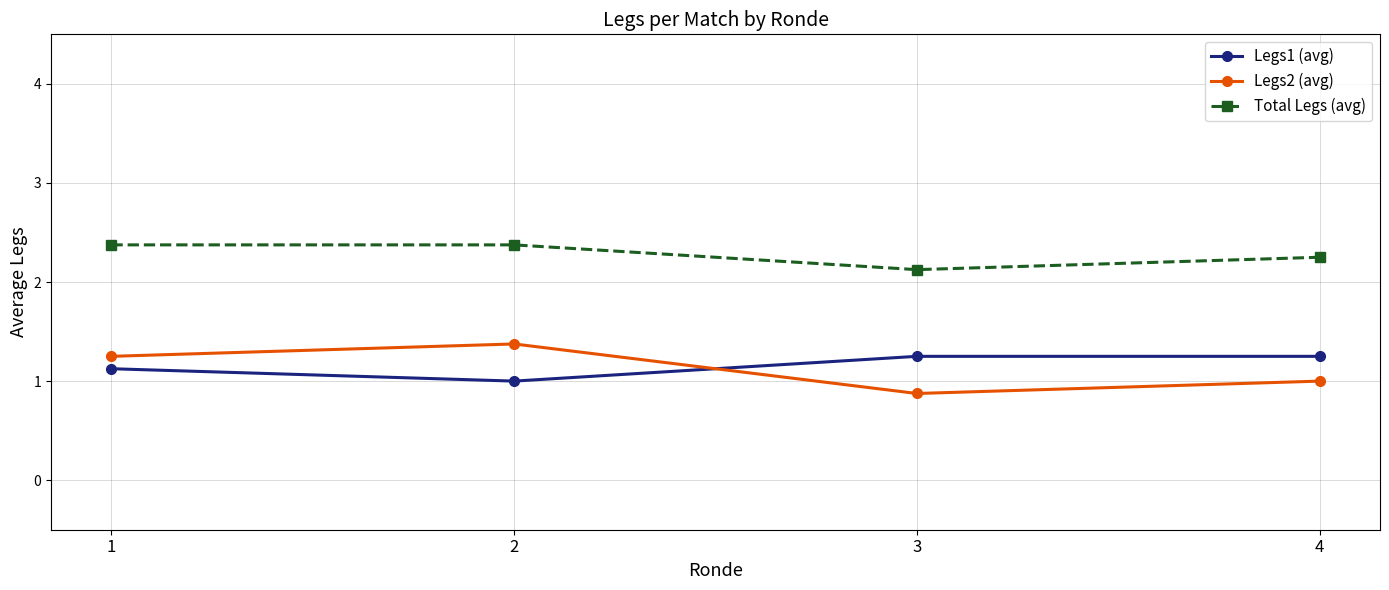

How many interior local peaks does the Legs2 (avg) series have?

1